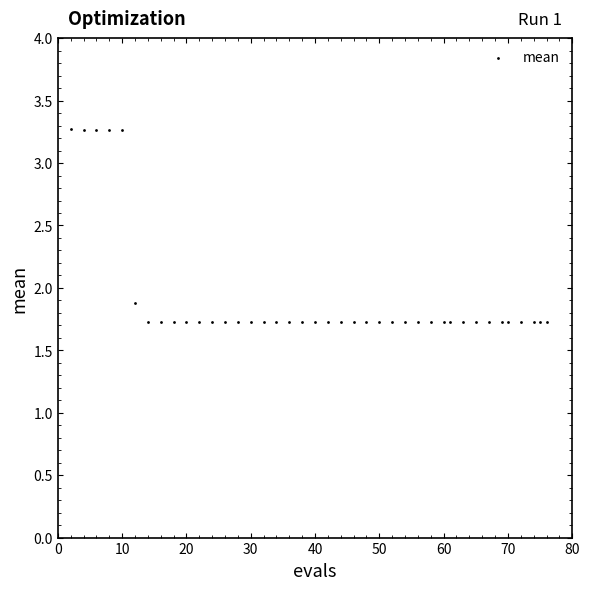

What is the range of X values (max minus min)?

74.0